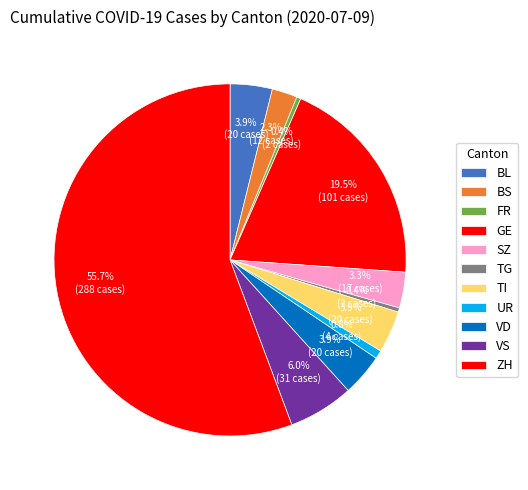

How many slices are in this pie chart?

11